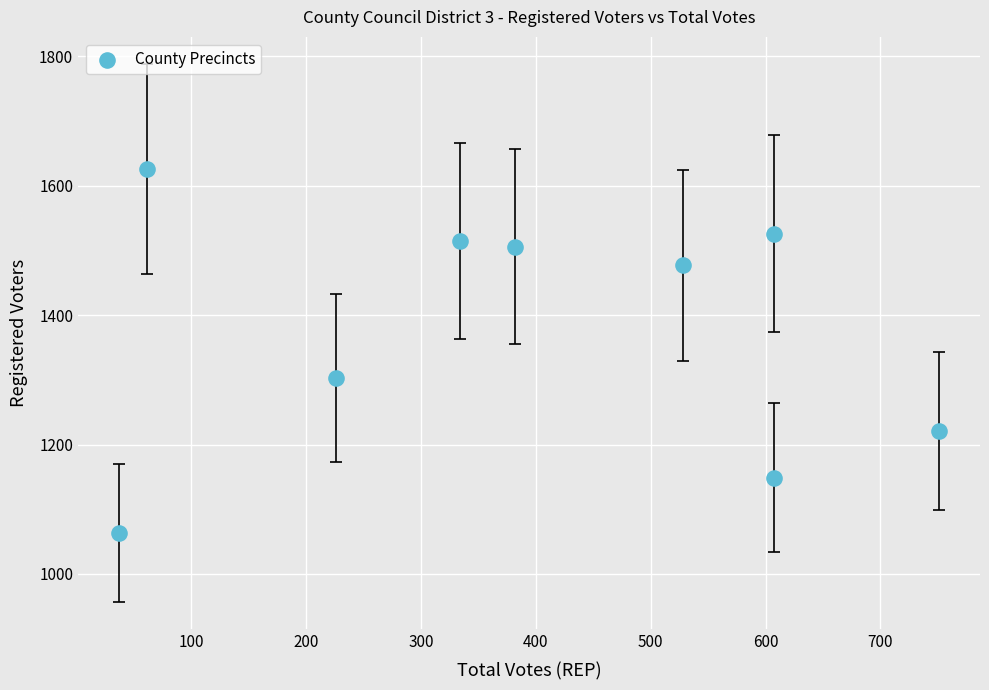

What is the average Y value?

1376